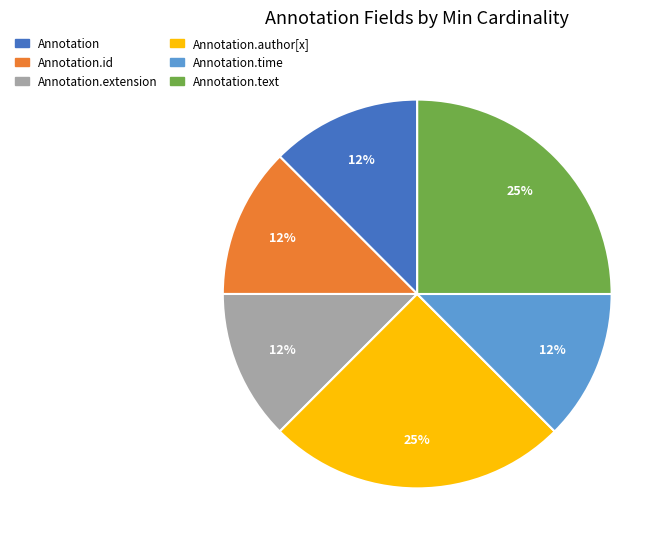

To the nearest percent, what is the average slice percentage?

17%